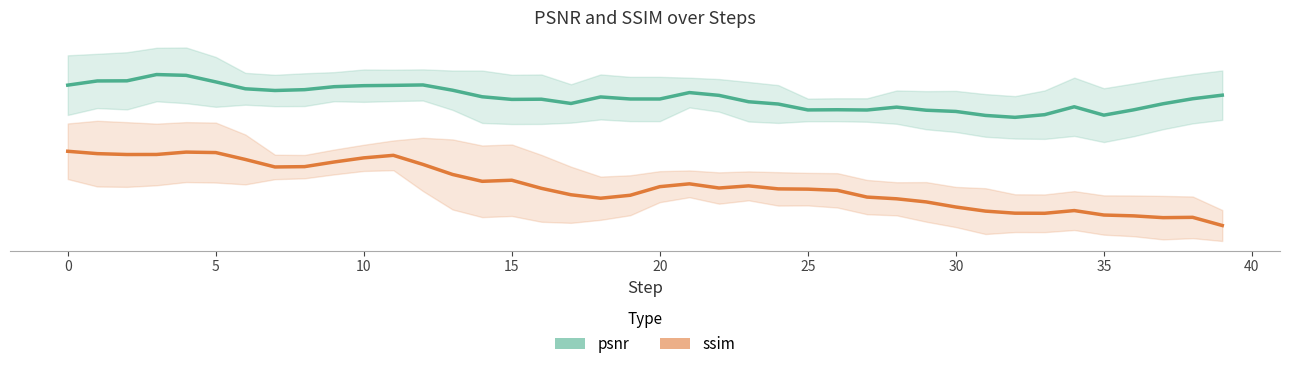

What is the total value across all series at 14?

46.6